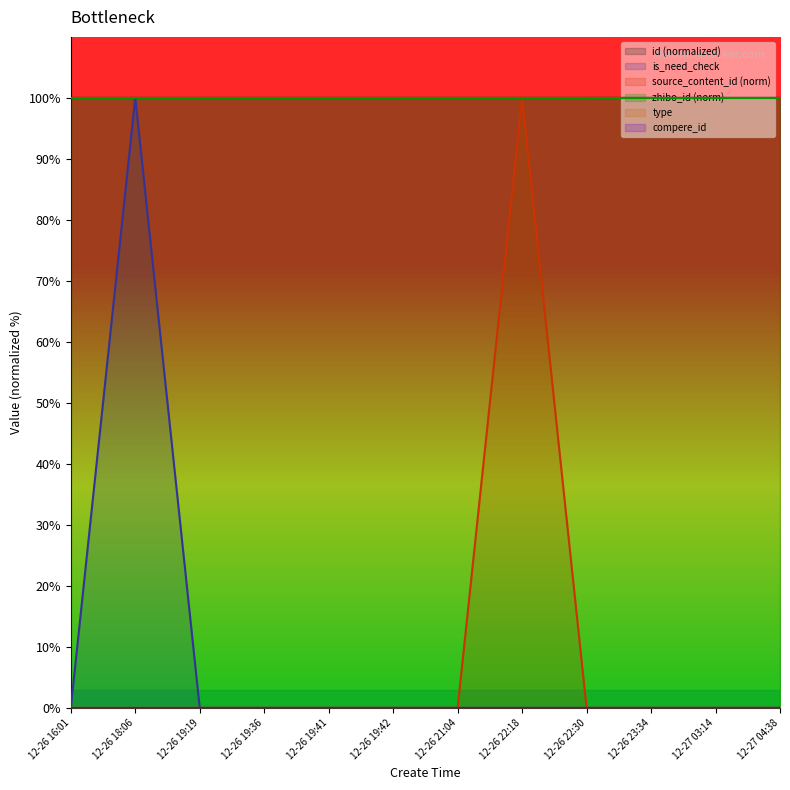

Is the value of is_need_check at 12-26 19:36 greater than the value of id at 12-27 03:14?

No